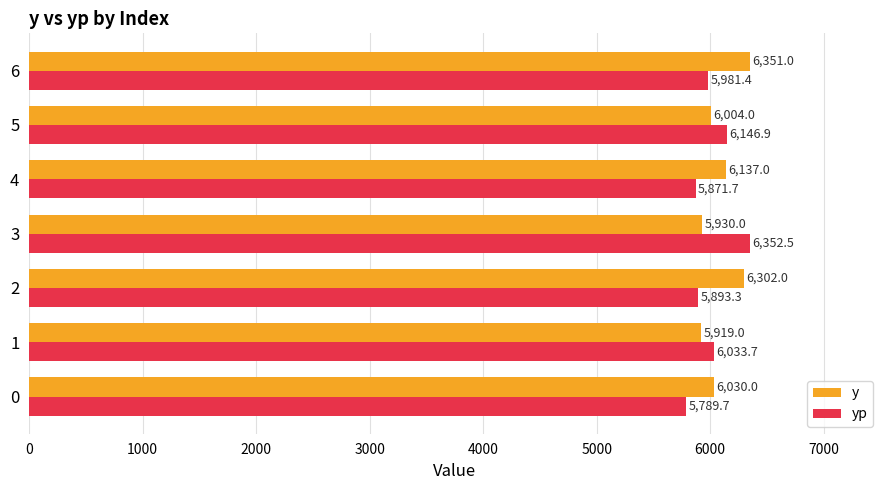

The y series shows 5930.0 at 3. True or false?

True